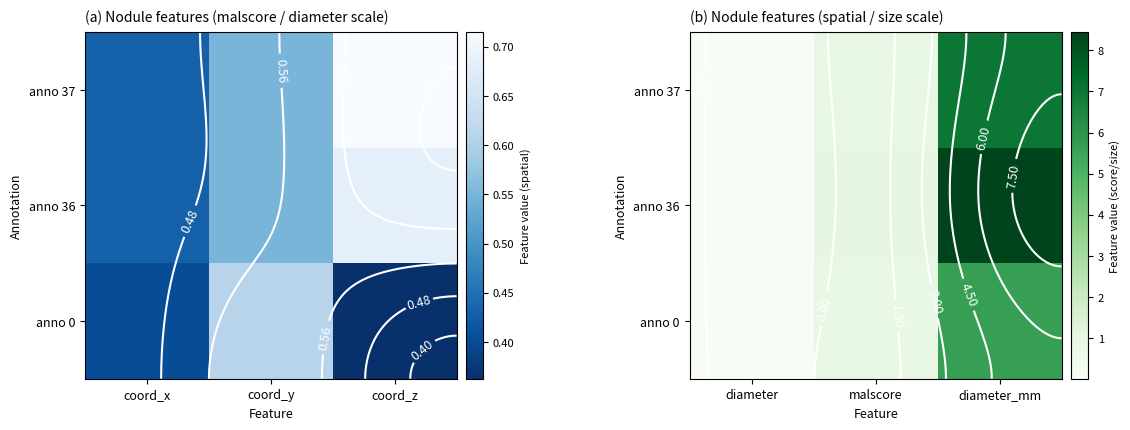

At how many categories does at least one series exceed 5?

1